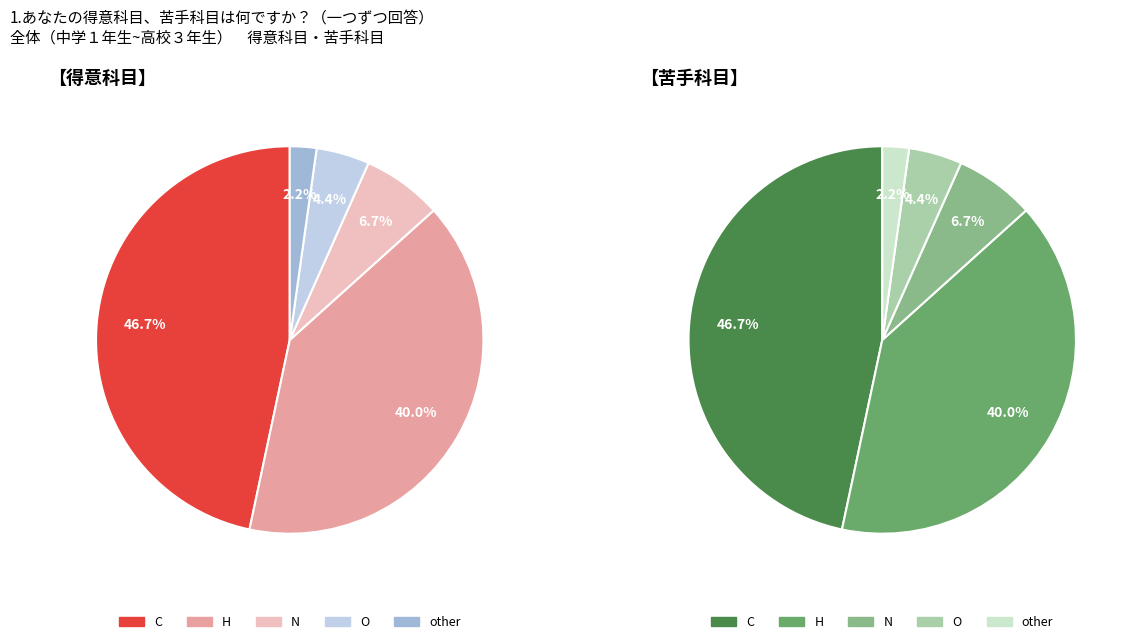

Is it true that N is 1% of the pie?

False